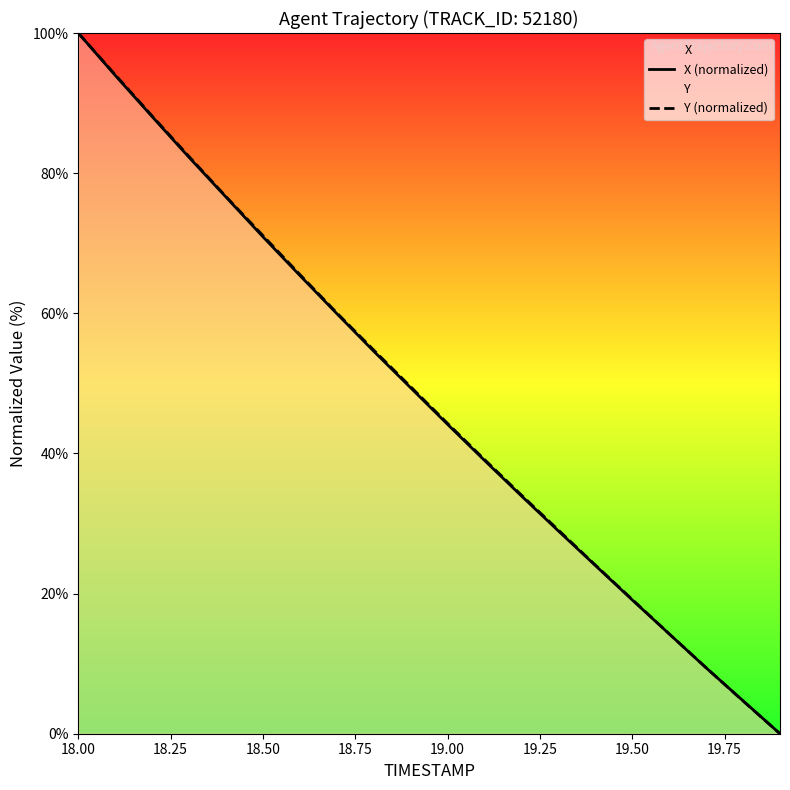

What is the maximum value shown in the chart?

100.0